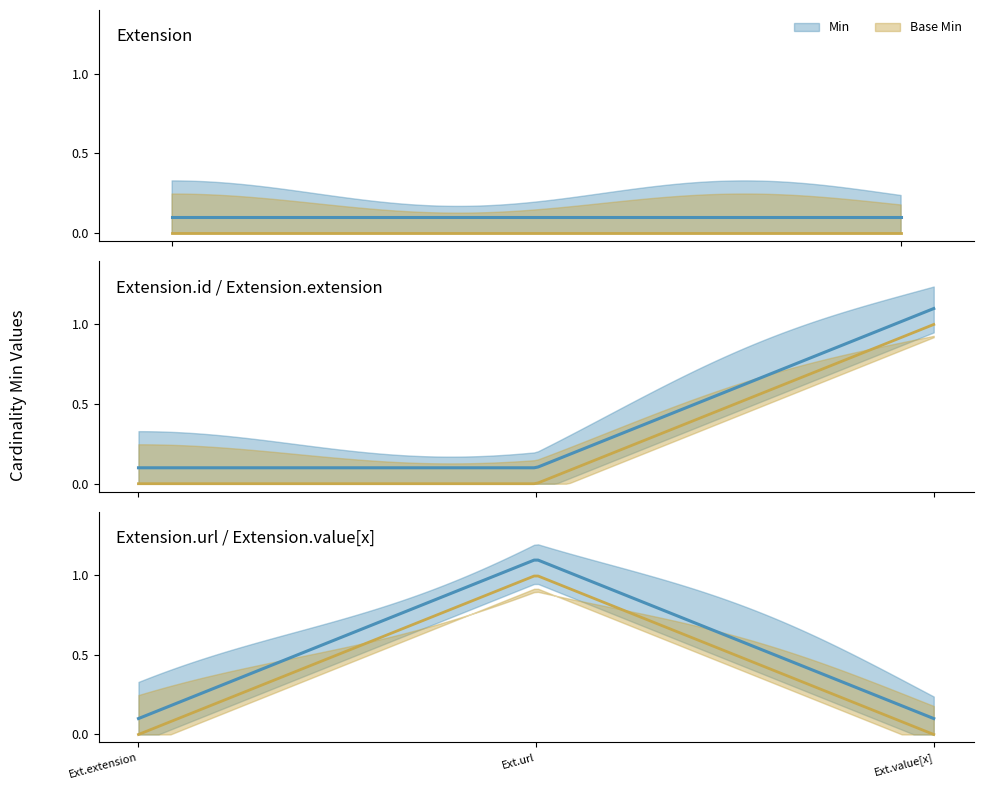

At which label does Base Min reach its peak?

Extension.url